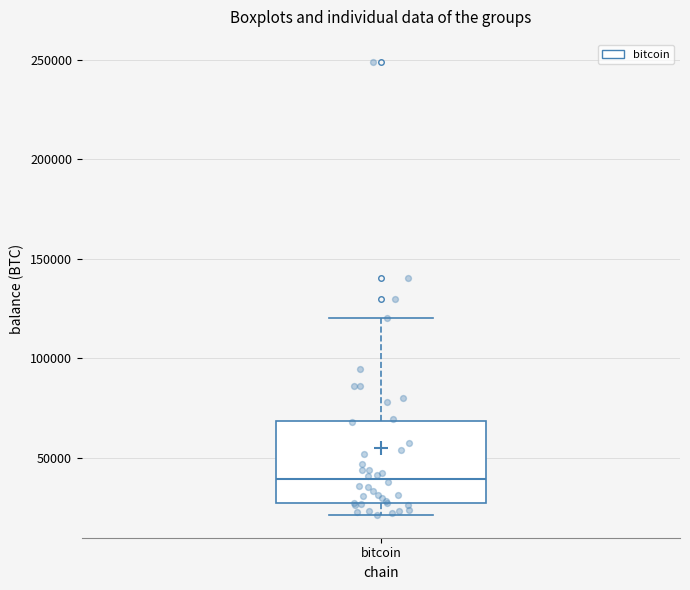

Read this box plot against the y-axis: the position of the median line, the range covered by the box, and the ends of both whiskers. The values are not printed on the chart, so give them approximately, as read against the axis.

median 40000, box 25000 to 70000, whiskers 20000 to 120000